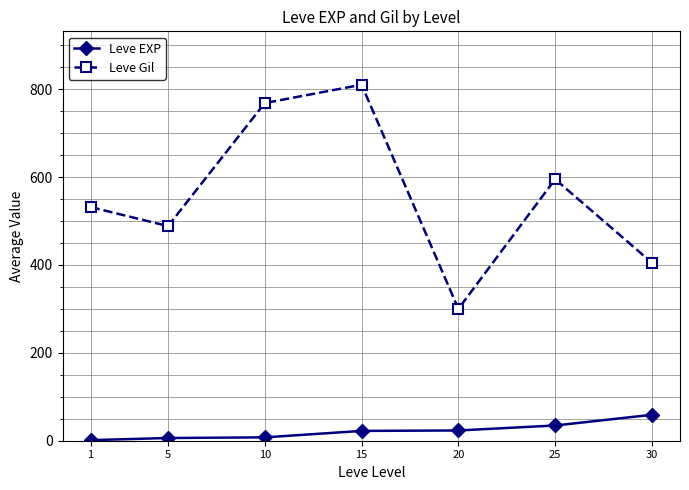

Does the chart display data point markers on the line(s)?

Yes